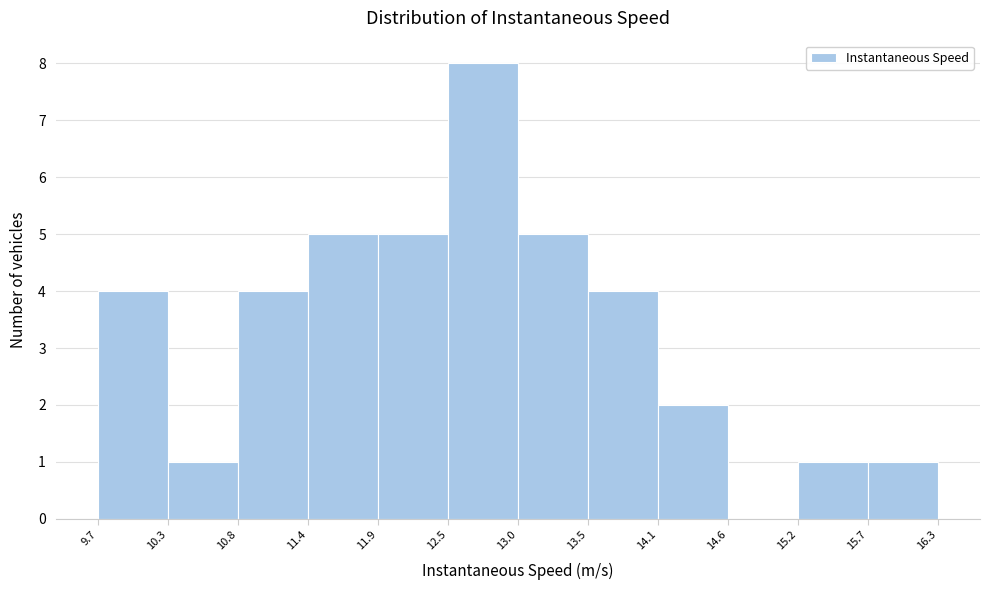

Reading left to right, list every bar in this chart as the range it spans on the x-axis followed by its height. The values are not printed on the chart, so give them approximately, as read against the axis.

9.7 to 10.3: 4
10.3 to 10.8: 1
10.8 to 11.4: 4
11.4 to 11.9: 5
11.9 to 12.5: 5
12.5 to 13.0: 8
13.0 to 13.5: 5
13.5 to 14.1: 4
14.1 to 14.6: 2
14.6 to 15.2: 0
15.2 to 15.7: 1
15.7 to 16.3: 1